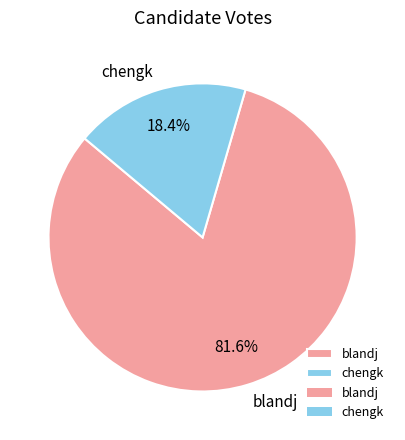

How many segments does this pie chart have?

2